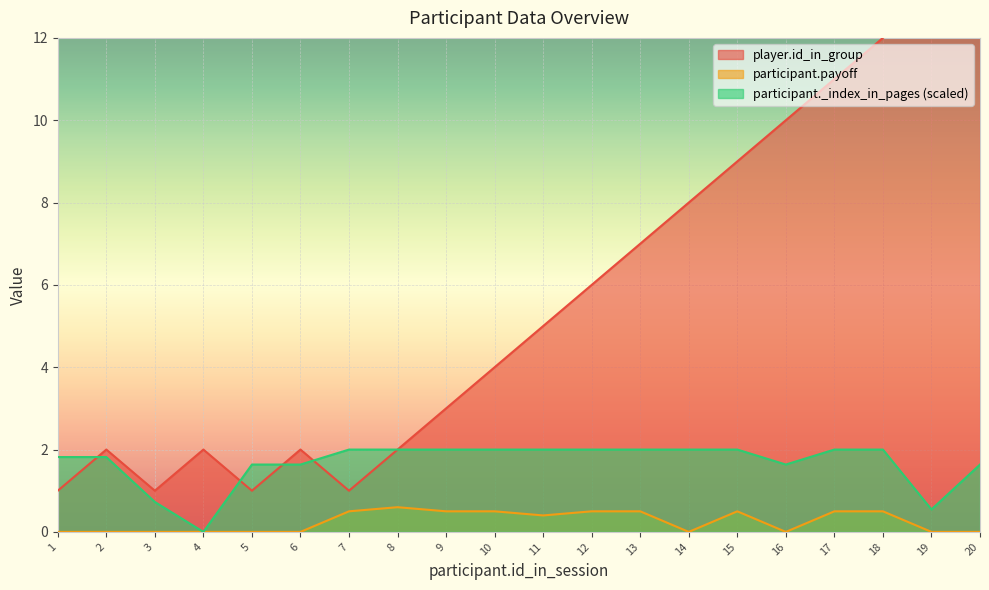

After their last crossing, which series has the higher values: player.id_in_group or participant._index_in_pages?

participant._index_in_pages